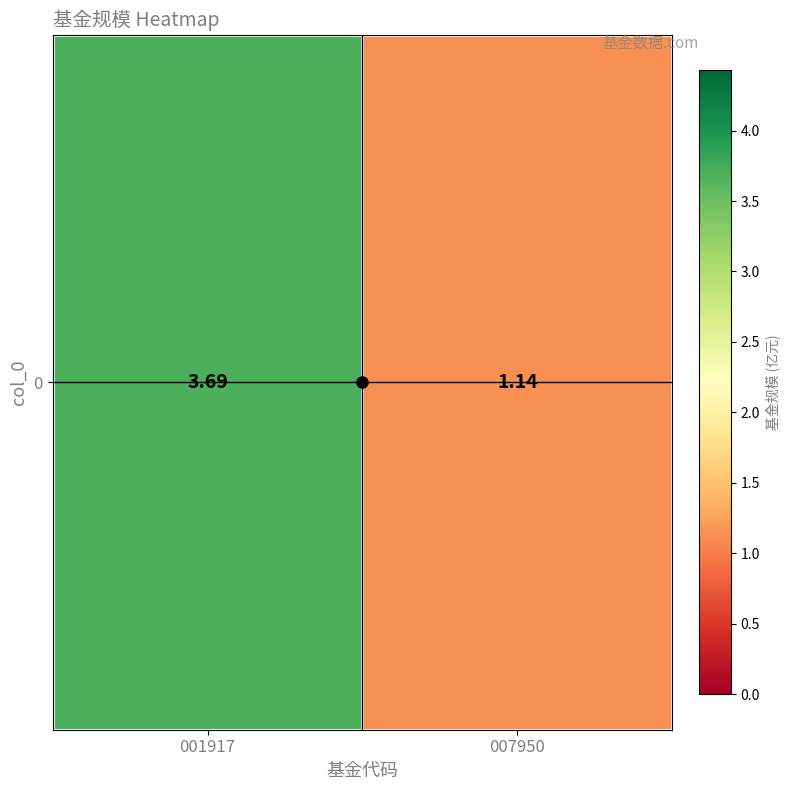

What is the sum of all values?

4.8